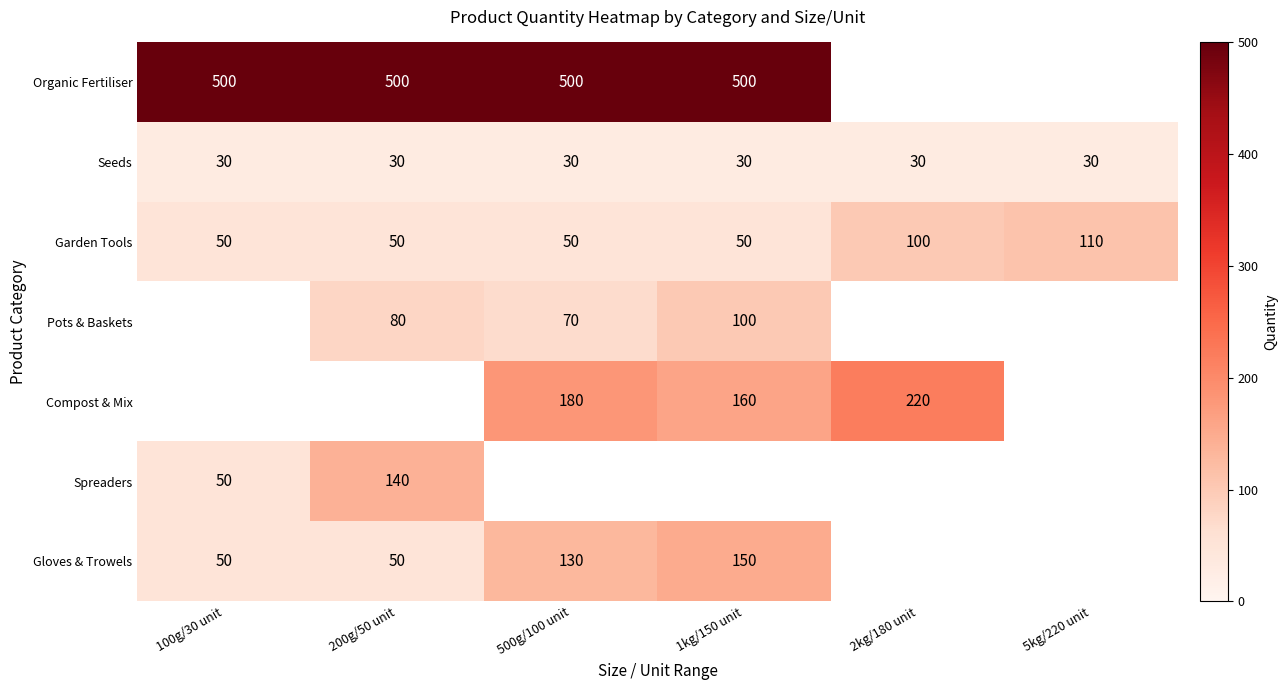

Count the number of categories in the chart.

6